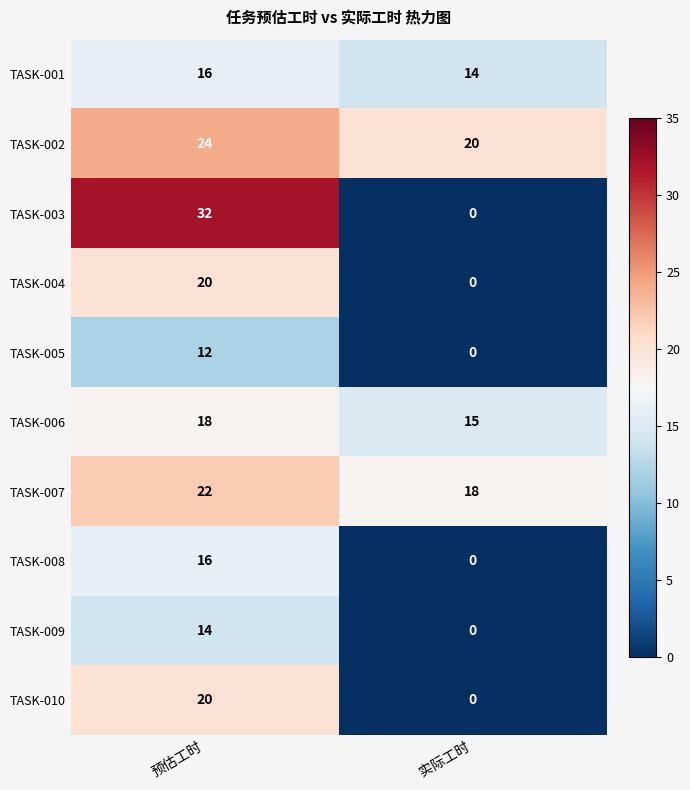

How many categories are shown in the chart?

2